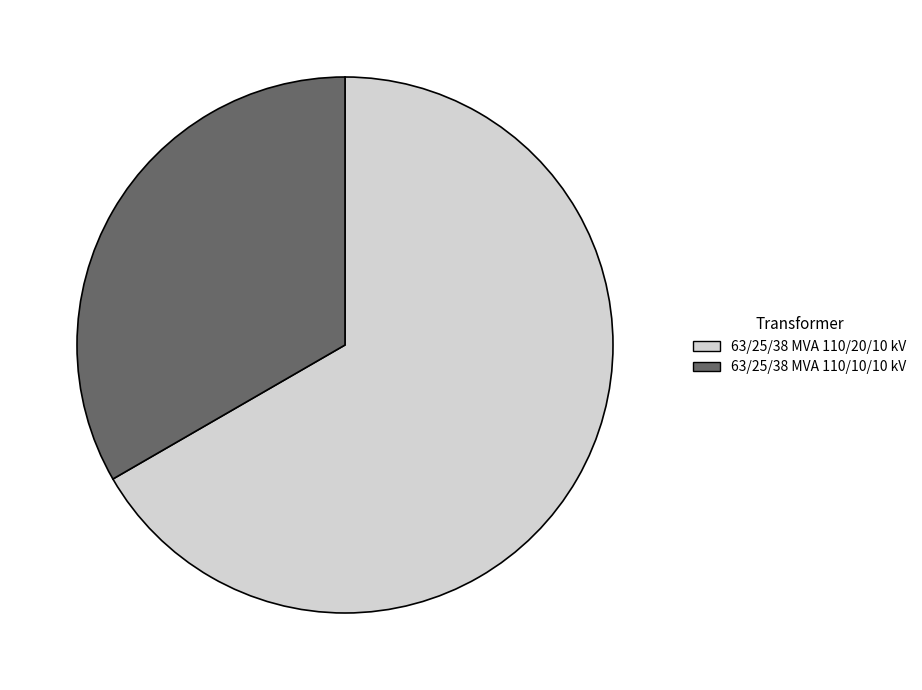

Is it true that 63/25/38 MVA 110/20/10 kV is 54% of the pie?

False